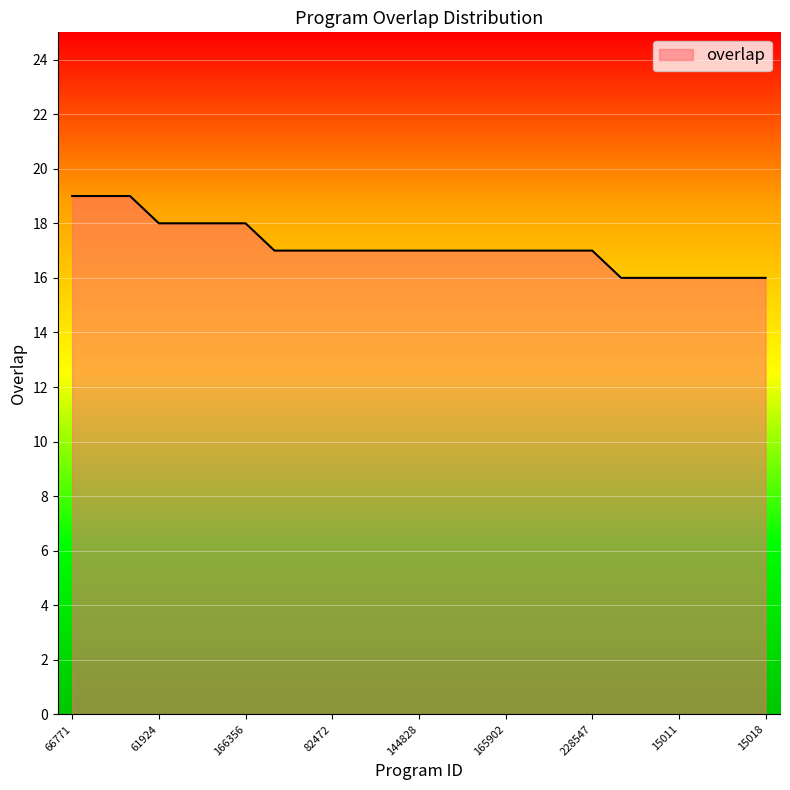

What is the maximum value shown in the chart?

19